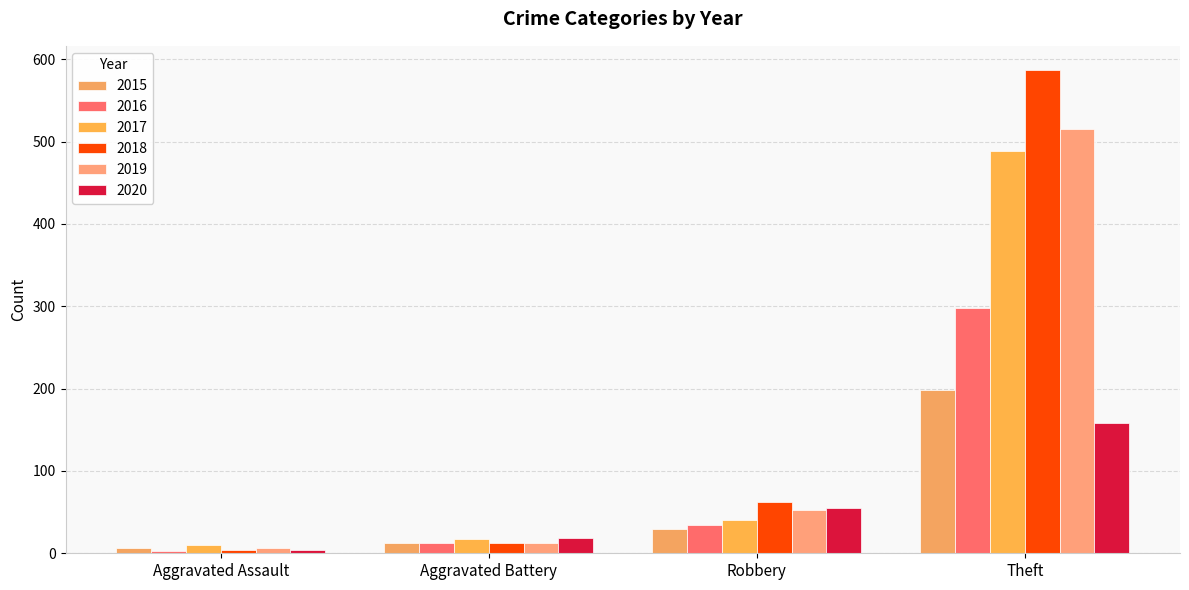

What is the sum of all 2016 values?

348